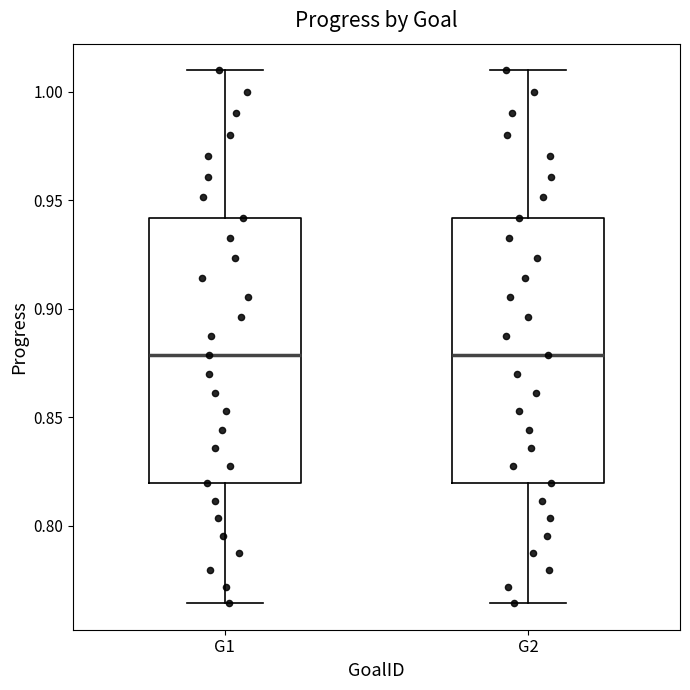

Where does the median line of the box for G2 sit on the y-axis? The values are not printed on the chart, so give them approximately, as read against the axis.

0.880